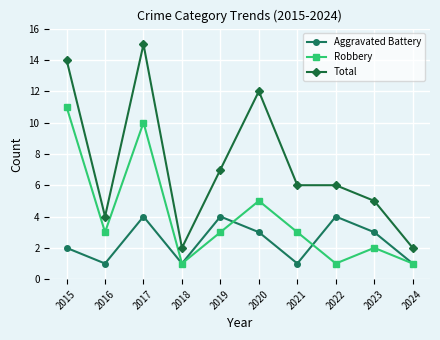

How many series are shown in this chart?

3